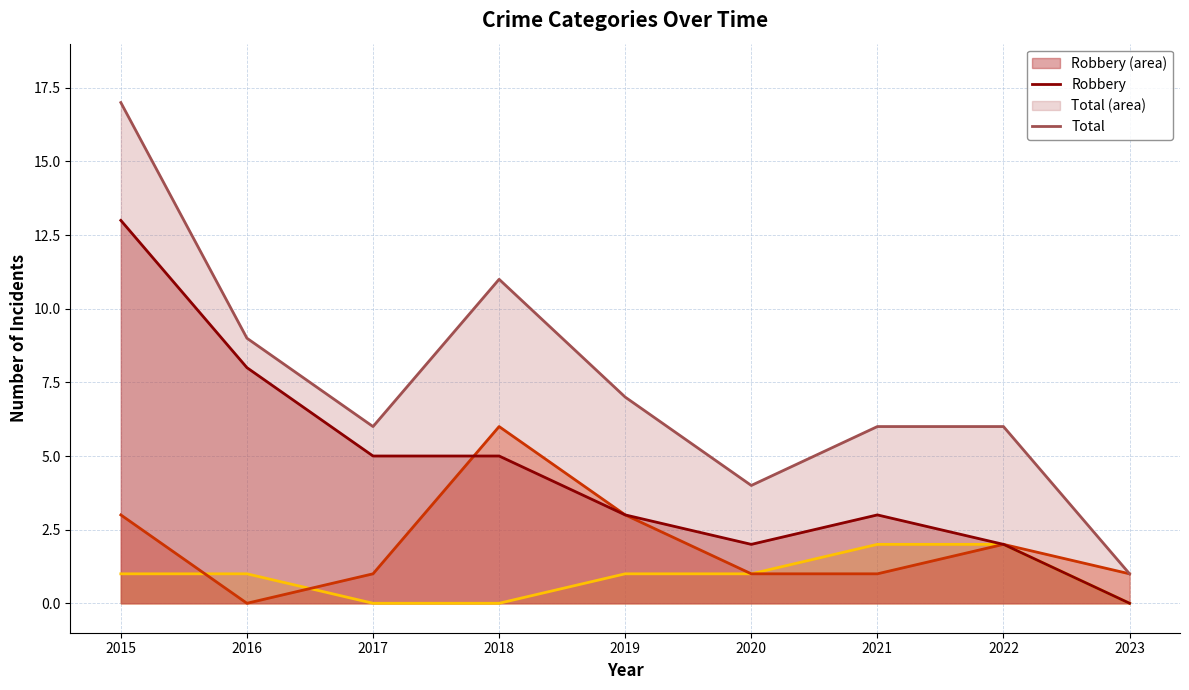

What is the difference between the Aggravated Assault values at 2020 and 2017?

1